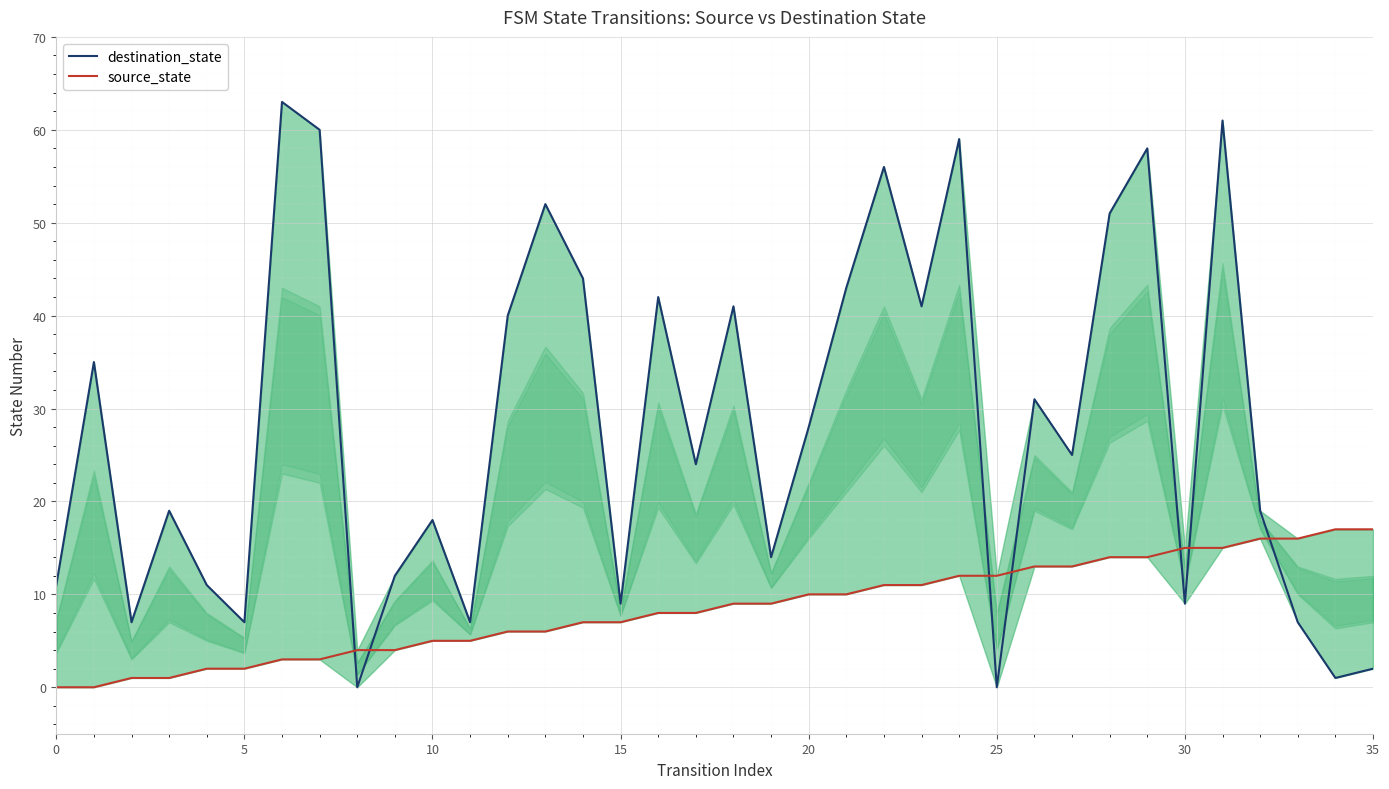

How many lines are shown in the chart?

2